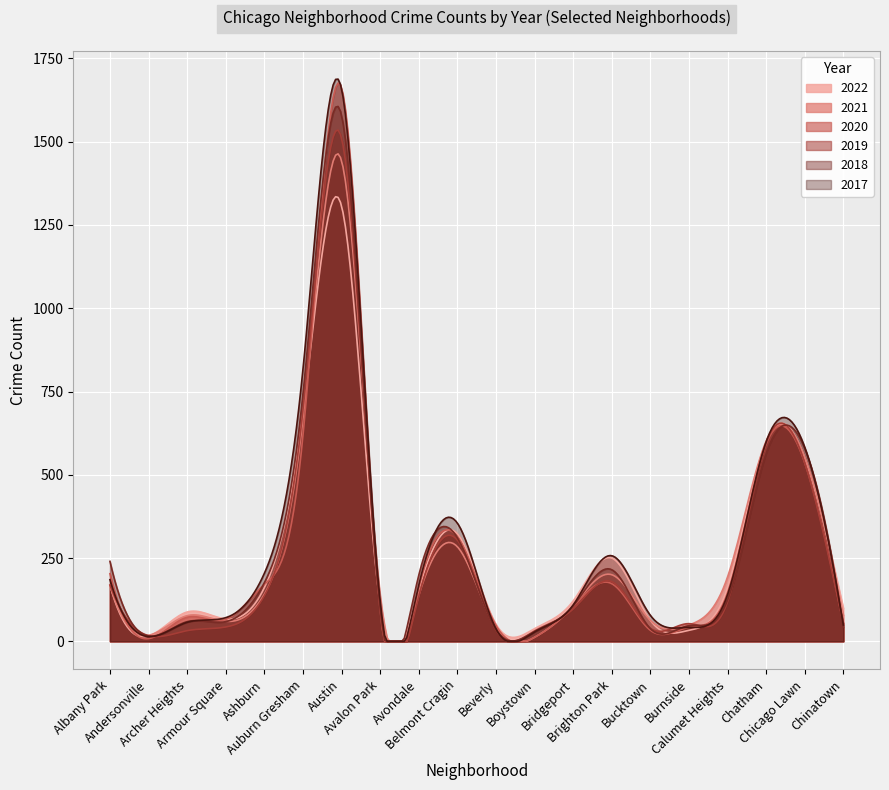

Which series has the widest spread of values?

2017